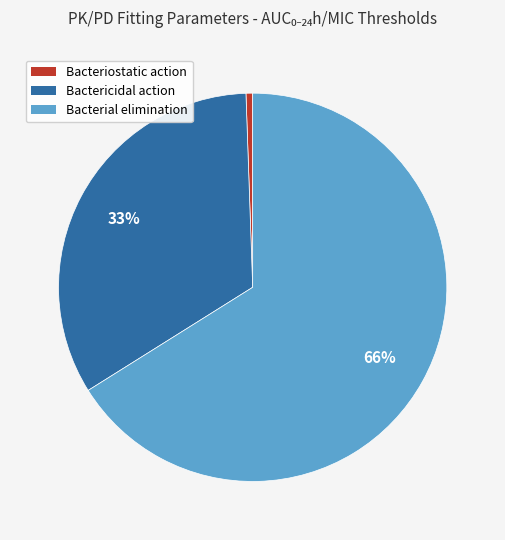

How many segments does this pie chart have?

3